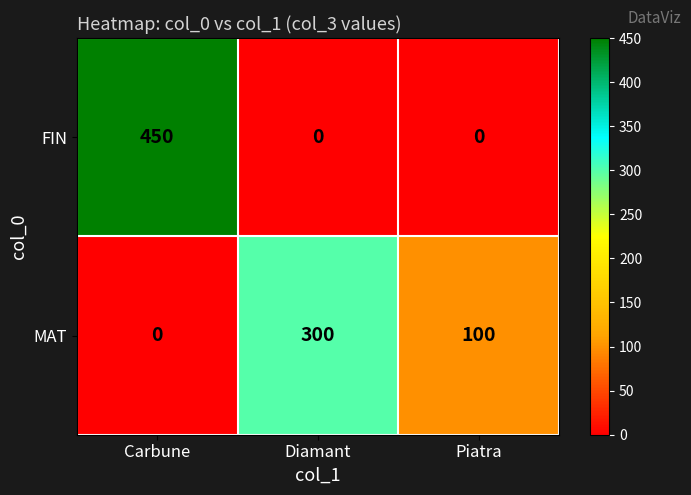

At Piatra, list the series in order from largest to smallest.

MAT, FIN